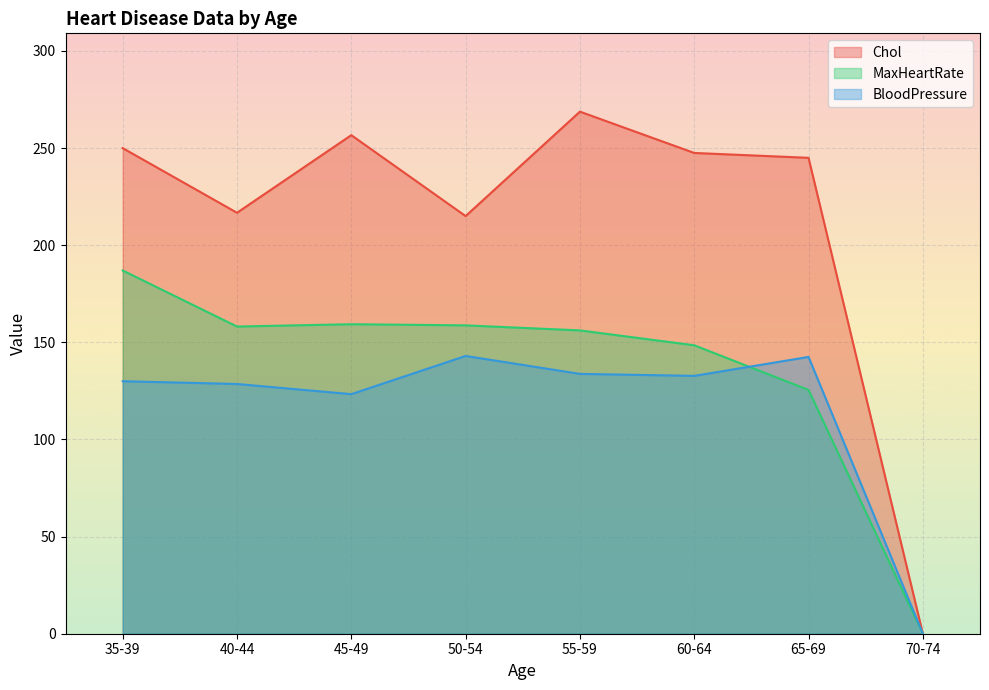

What are all the series names shown in the legend?

Chol, MaxHeartRate, BloodPressure